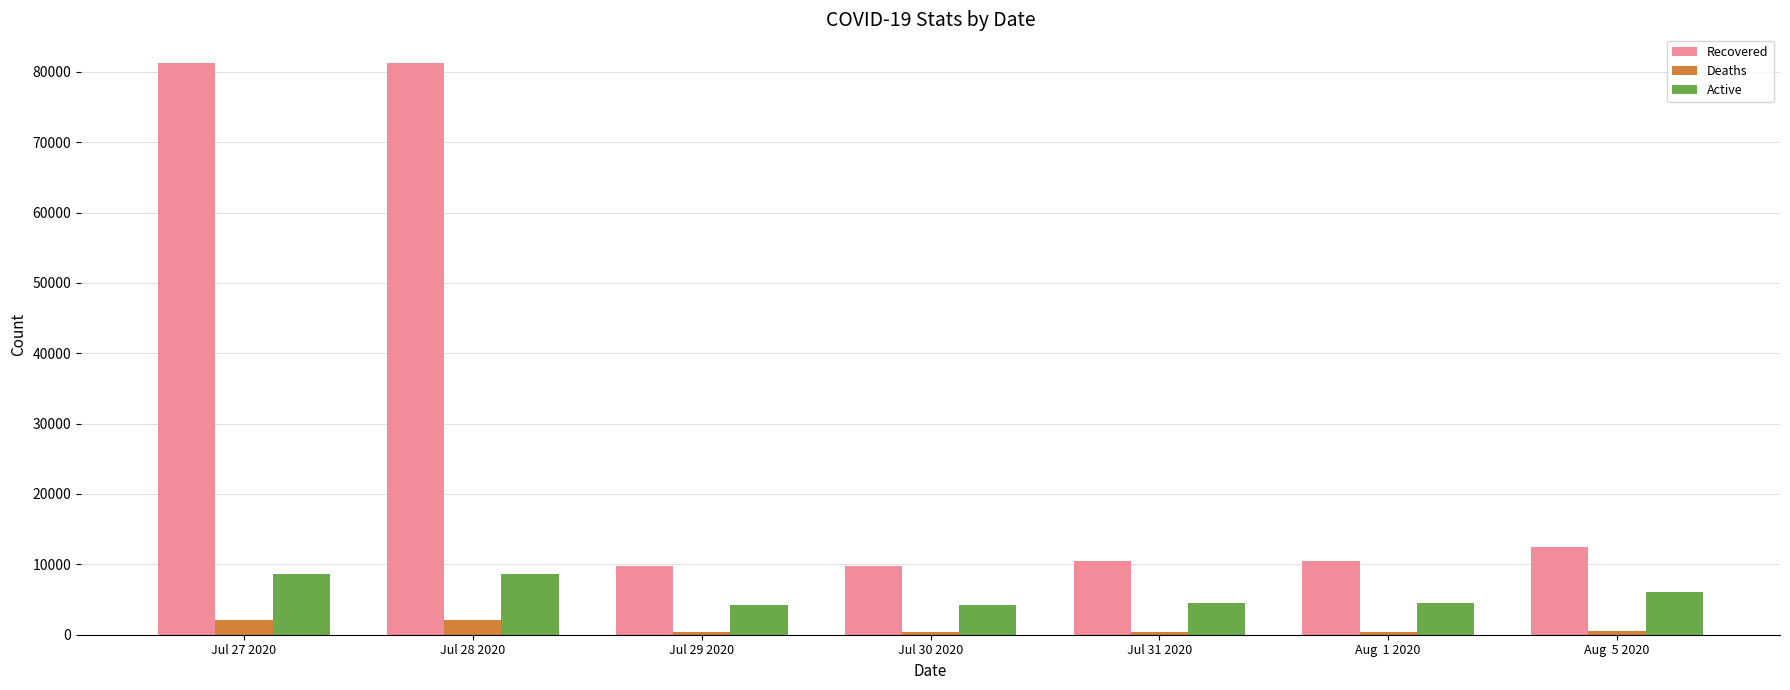

Which series has the largest range (max minus min)?

Recovered